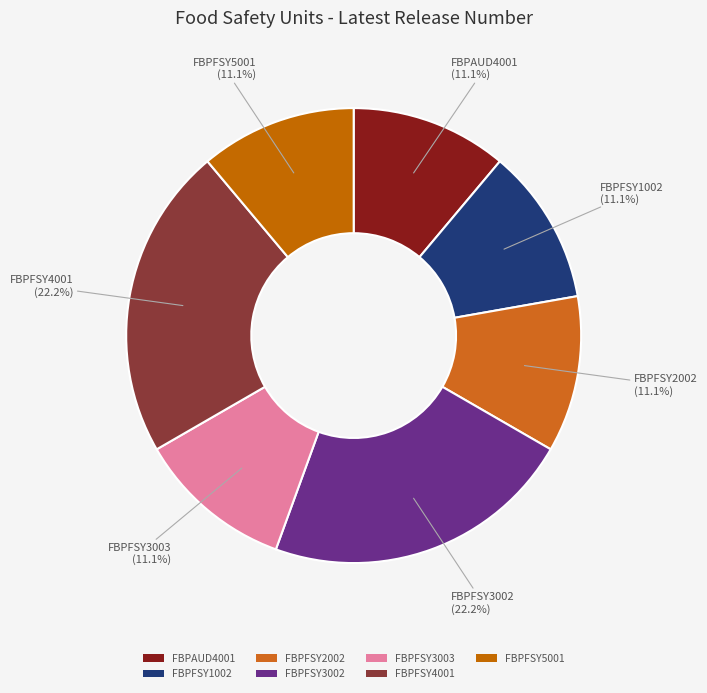

Does FBPFSY5001 account for over 50% of the chart?

No